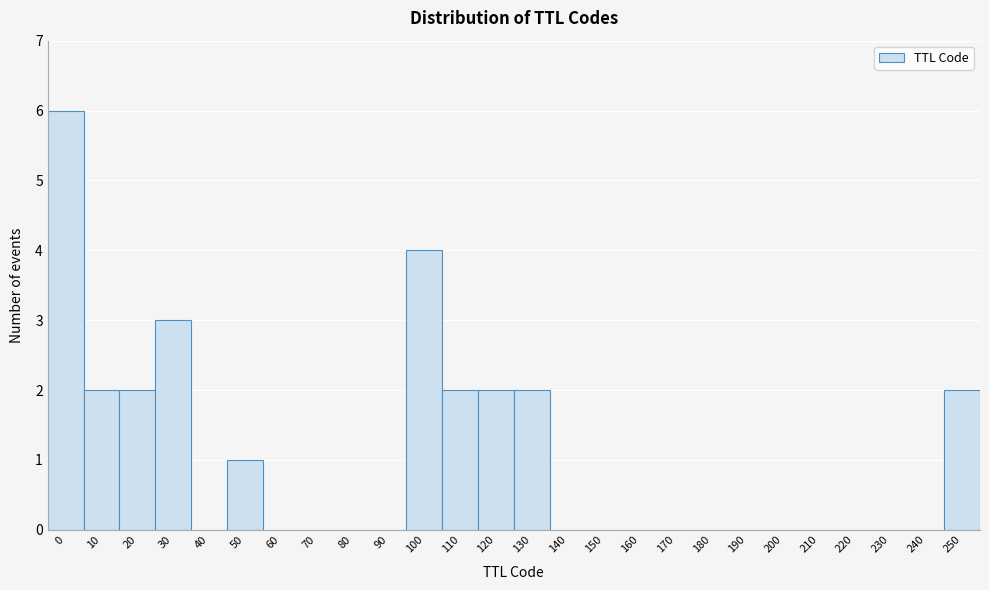

Reading right to left, transcribe all the data shown in this chart.

250=2	240=0	230=0	220=0	210=0	200=0	190=0	180=0	170=0	160=0	150=0	140=0	130=2	120=2	110=2	100=4	90=0	80=0	70=0	60=0	50=1	40=0	30=3	20=2	10=2	0=6